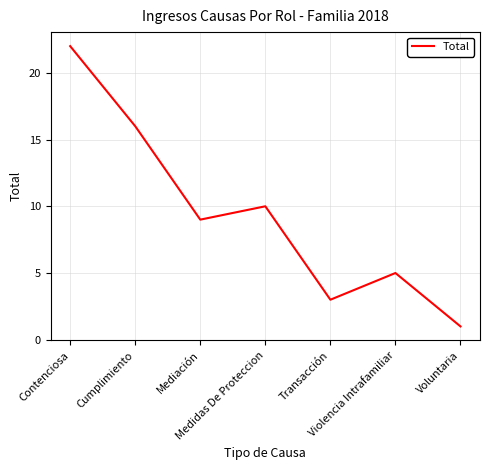

What value does the data have at Medidas De Proteccion, to the nearest 5?

10